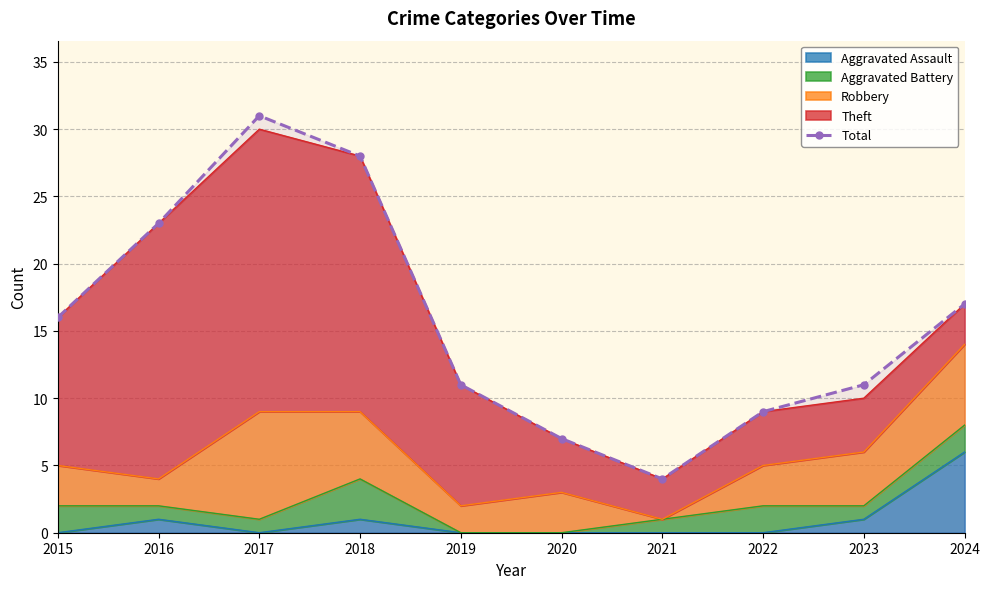

What is the change in value from 2018 to 2020?

-21